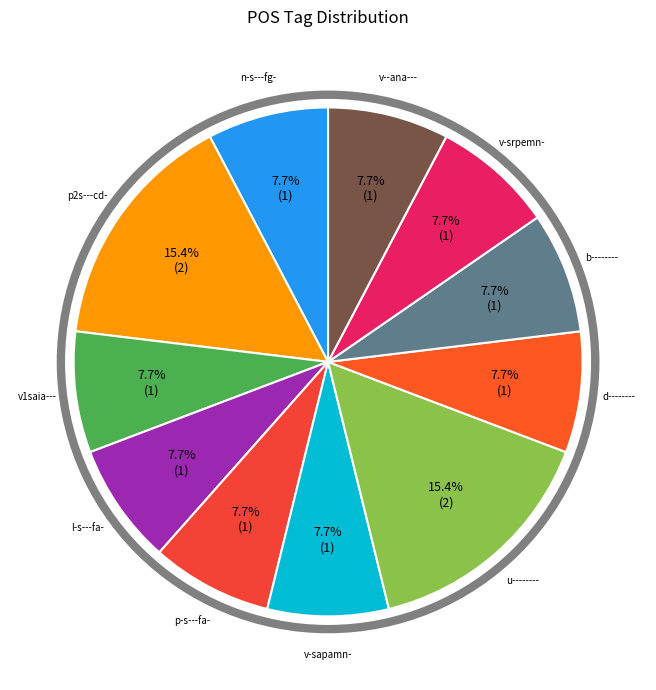

What is the ratio of the value at d-------- to the value at b--------?

1.0